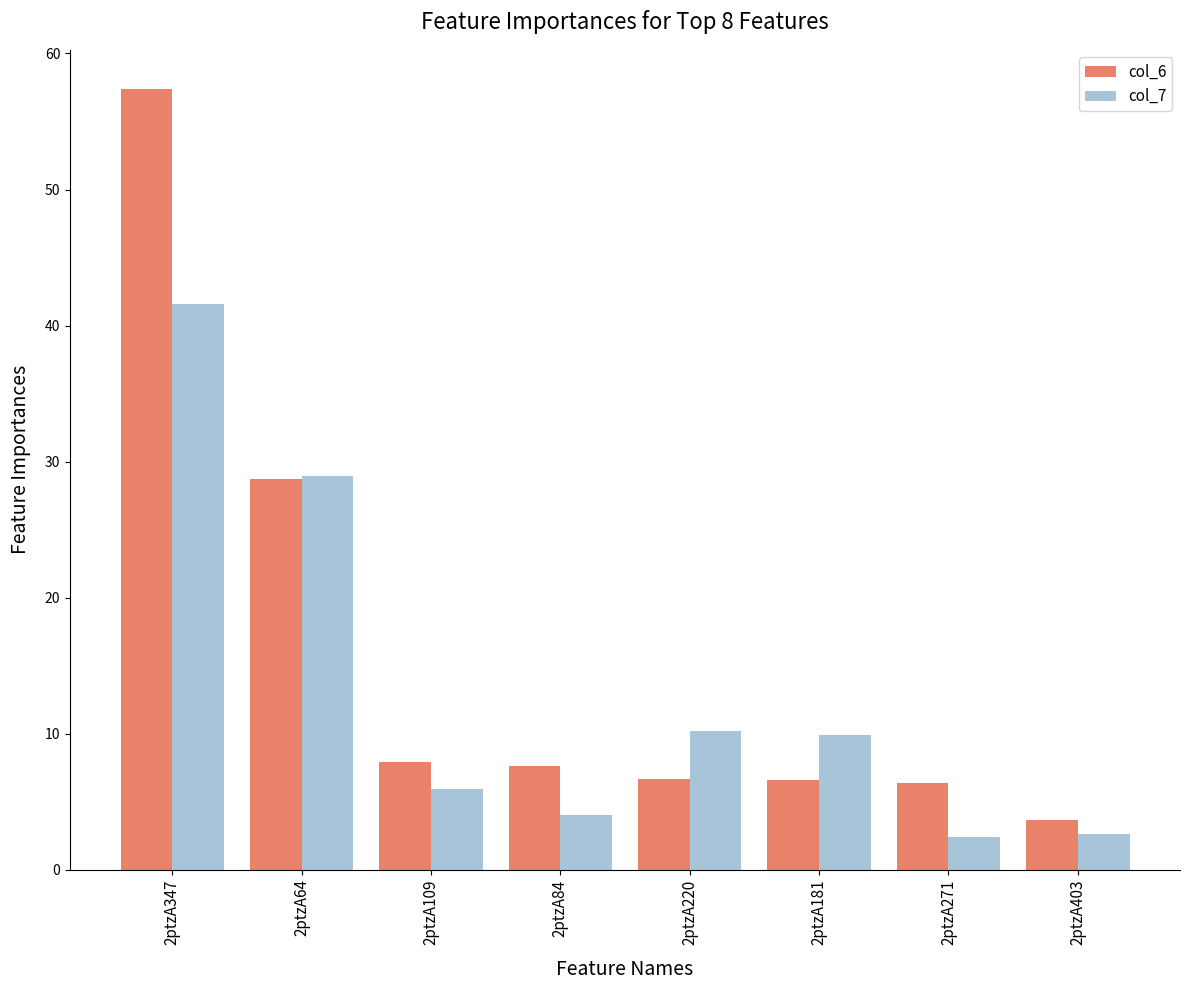

What is the total value across all series at 2ptzA403?

6.3